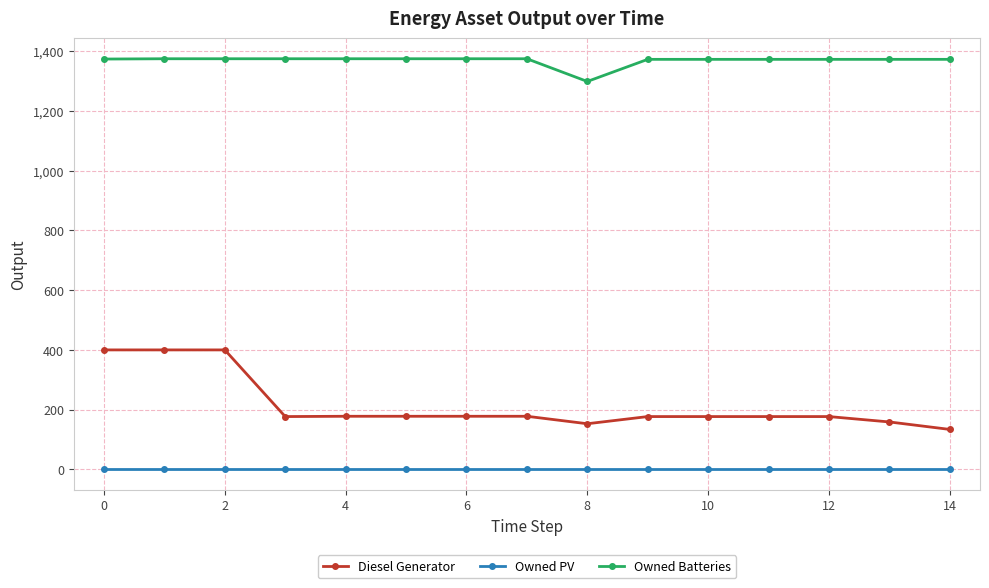

What is the minimum value for Diesel Generator?

134